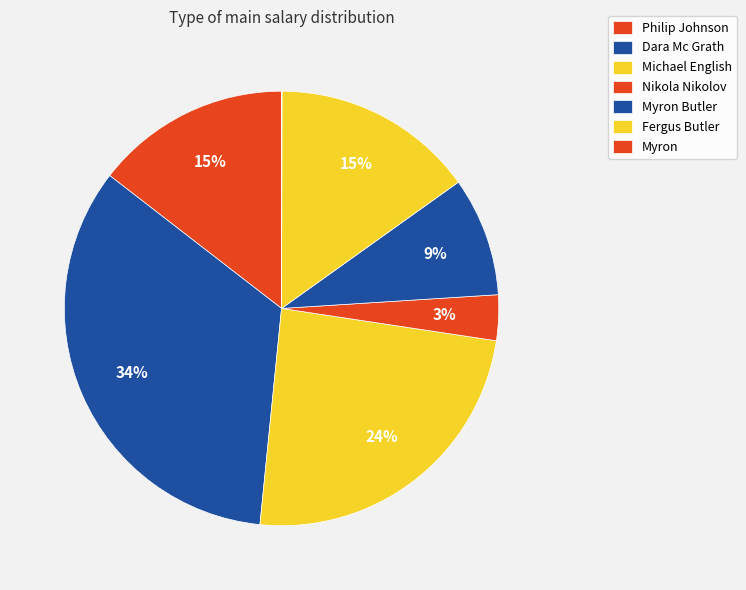

Which has a higher value, Fergus Butler or Myron Butler?

Fergus Butler